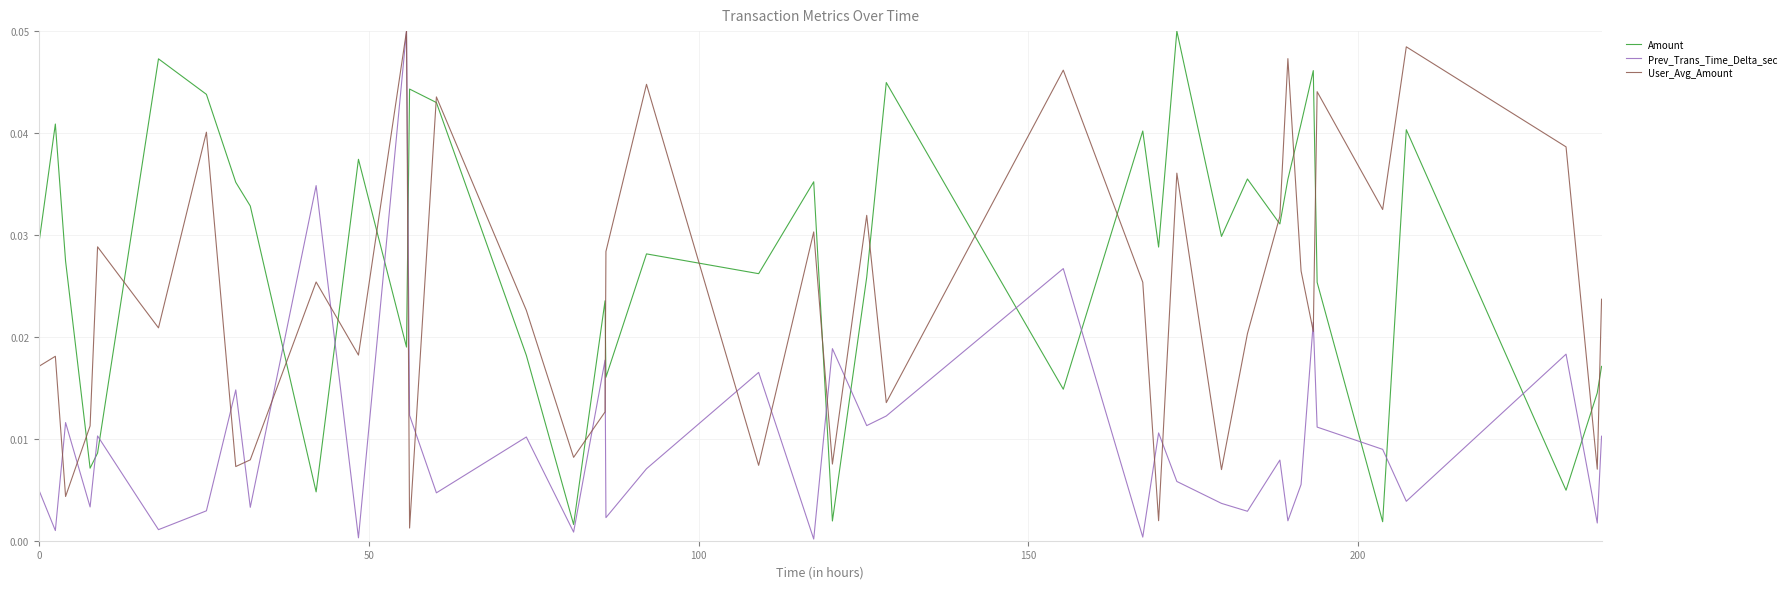

After their last crossing, which series has the higher values: Prev_Trans_Time_Delta_sec or Amount?

Amount